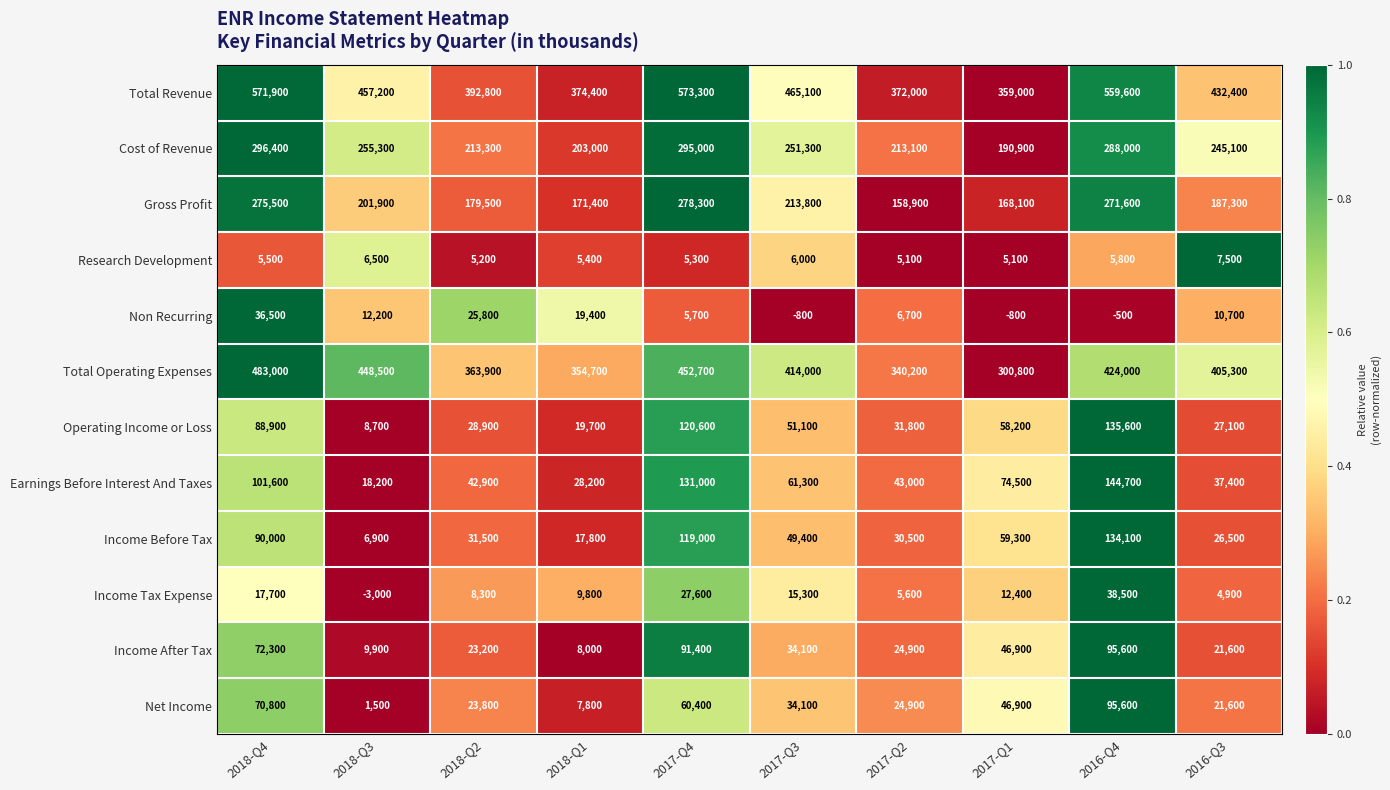

At 2018-Q4, list the series in order from smallest to largest.

Research Development, Income Tax Expense, Non Recurring, Net Income, Income After Tax, Operating Income or Loss, Income Before Tax, Earnings Before Interest And Taxes, Gross Profit, Cost of Revenue, Total Operating Expenses, Total Revenue